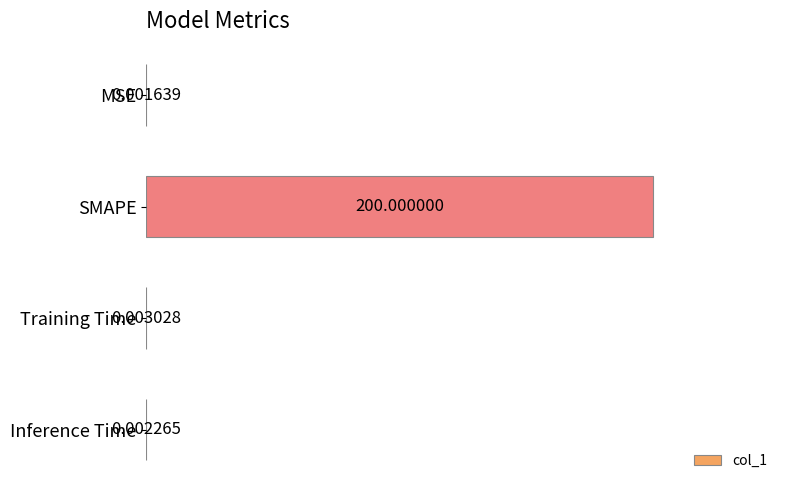

At which label is the value closest to 100?

Training Time